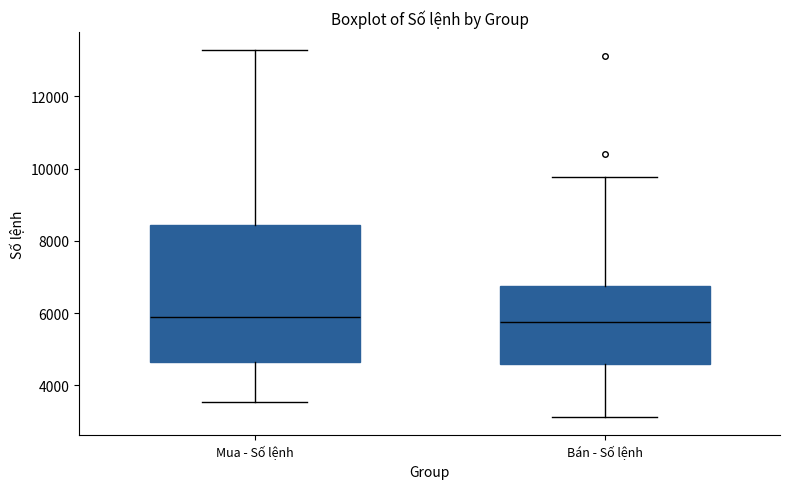

Reading left to right, read every box against the y-axis: the position of its median line, the range the box covers, and the ends of its whiskers. The values are not printed on the chart, so give them approximately, as read against the axis.

Mua - Số lệnh: median 6000, box 4600 to 8400, whiskers 3600 to 13200
Bán - Số lệnh: median 5800, box 4600 to 6800, whiskers 3200 to 9800